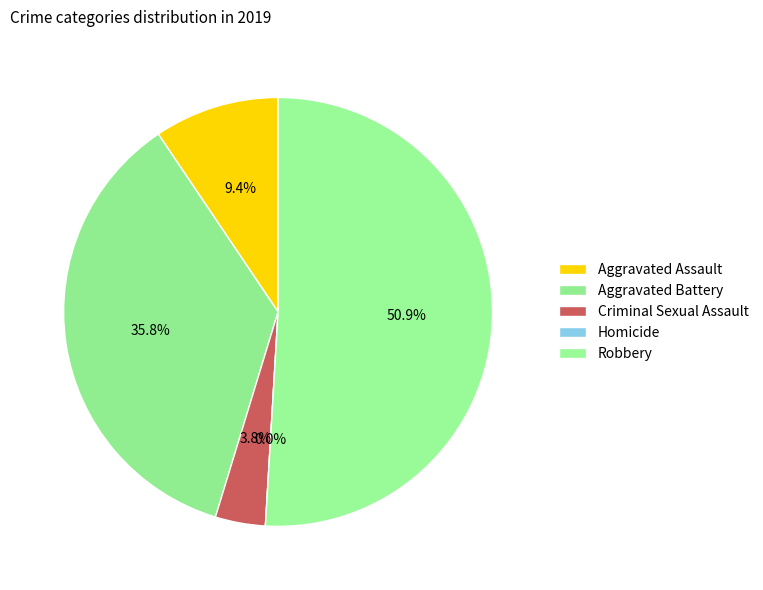

What is the change in value from Aggravated Battery to Criminal Sexual Assault?

-17